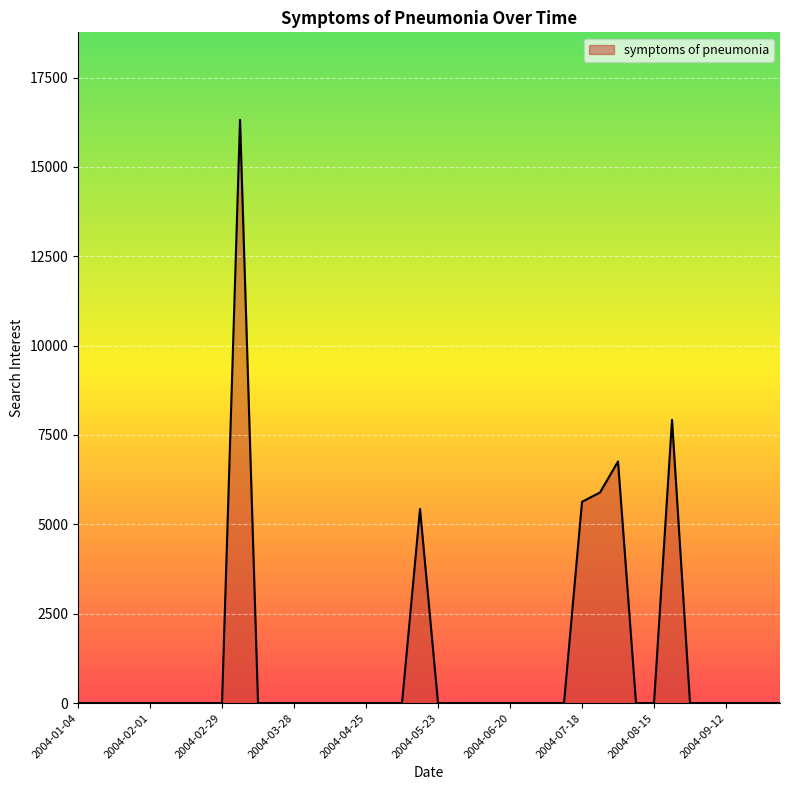

Reading left to right, transcribe all the data shown in this chart.

0.0	0.0	0.0	0.0	0.0	0.0	0.0	0.0	0.0	16316.1	0.0	0.0	0.0	0.0	0.0	0.0	0.0	0.0	0.0	5431.0	0.0	0.0	0.0	0.0	0.0	0.0	0.0	0.0	5629.6	5892.2	6758.2	0.0	0.0	7924.6	0.0	0.0	0.0	0.0	0.0	0.0